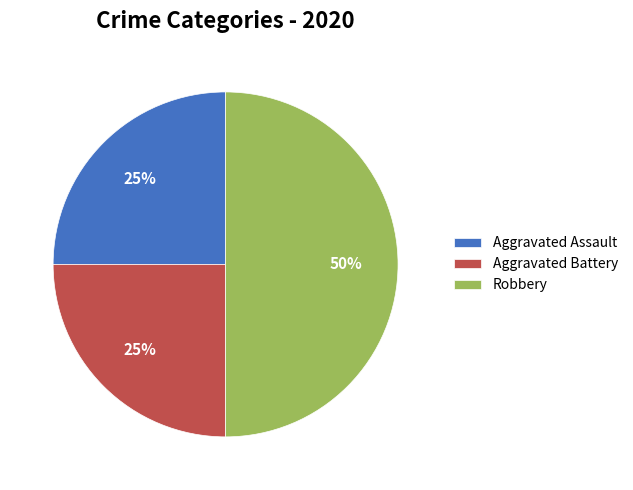

Count the number of slices in the pie.

3